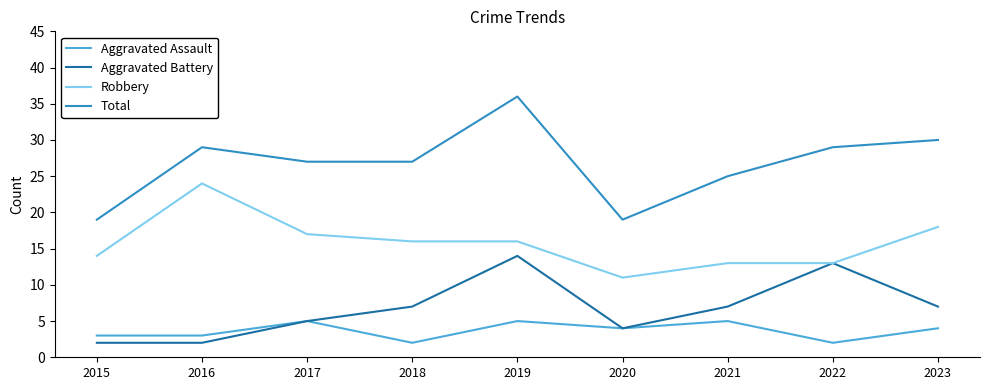

Is it true that Robbery equals 18 at 2022?

False